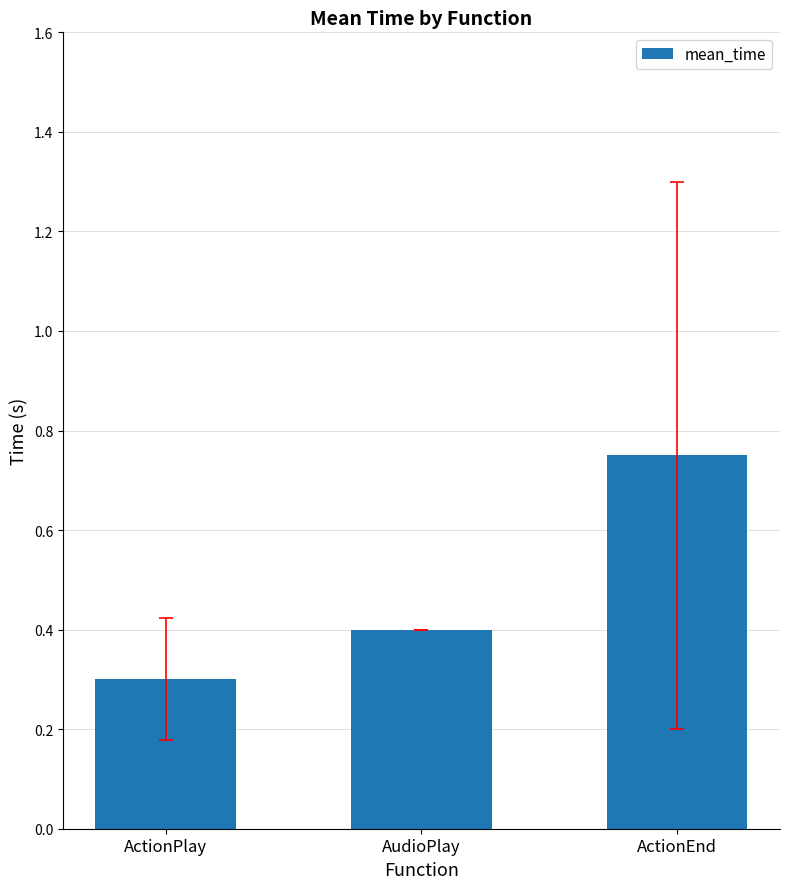

What is the sum of the values at ActionPlay and ActionEnd?

1.1